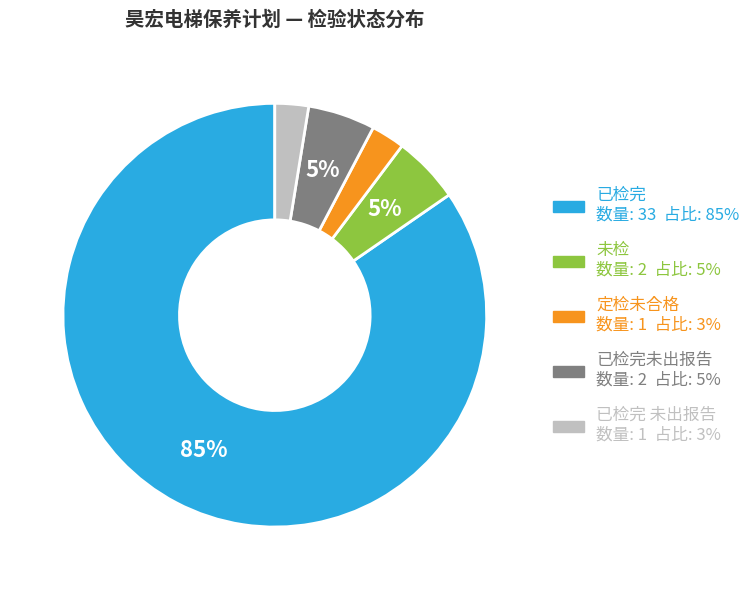

Is there any slice that represents more than half of the pie?

Yes